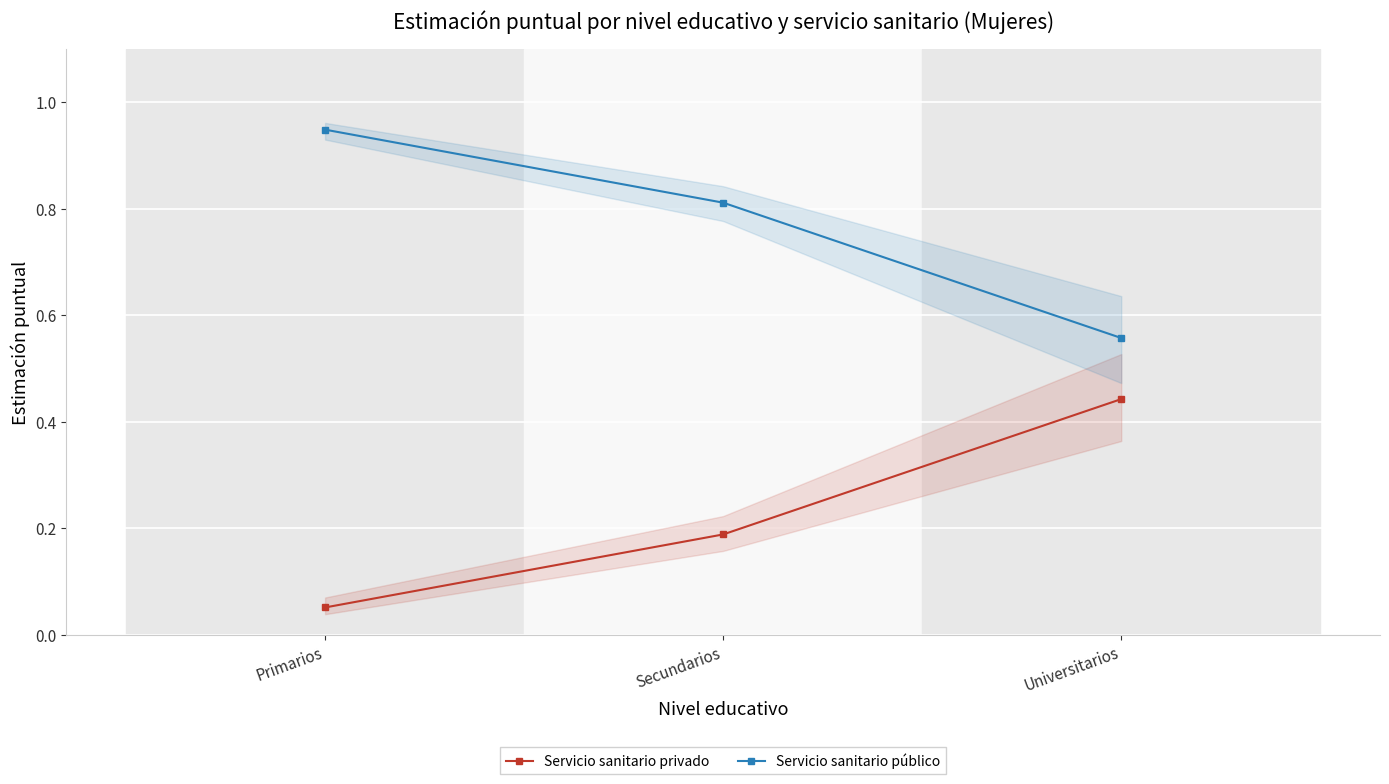

At which category is the sum across all series the highest?

Primarios